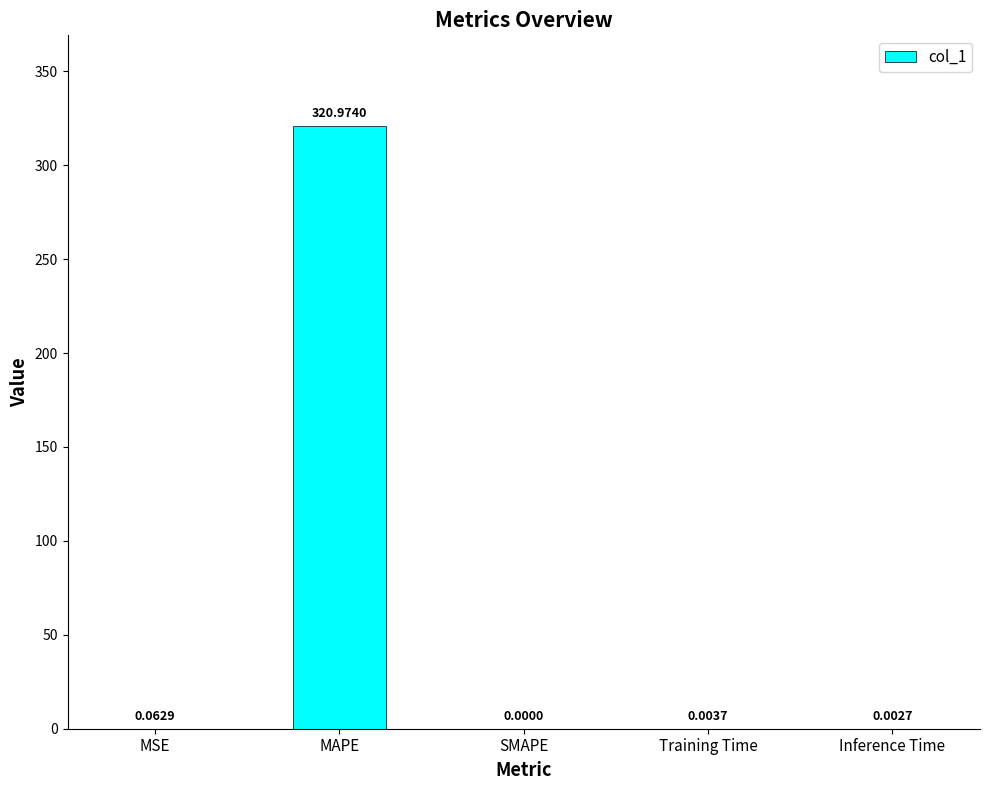

Which category has the highest value across all series?

MAPE